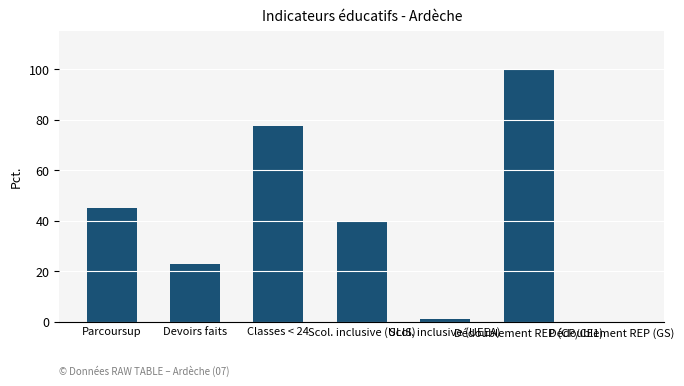

What is the sum of all values?

286.5